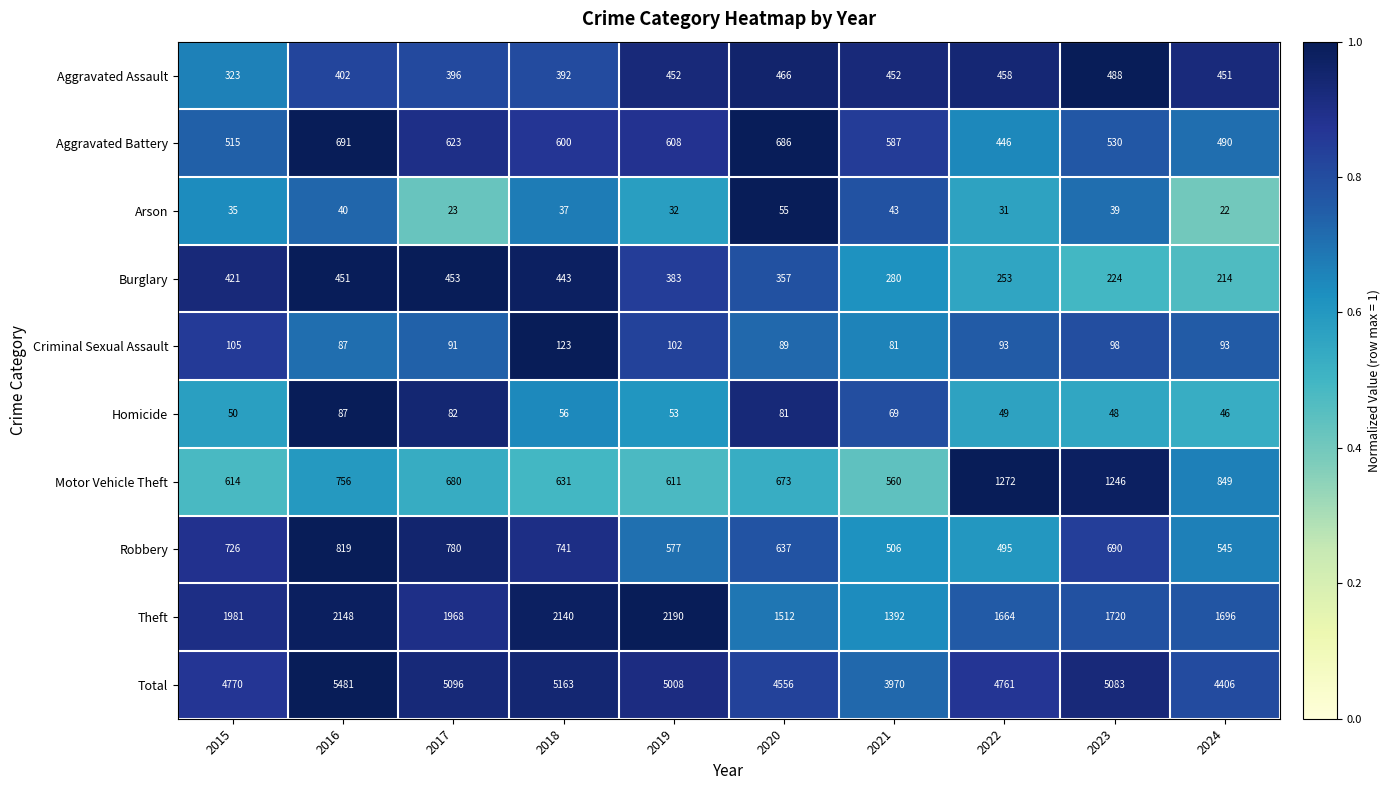

What is the total value across all series at 2019?

10016